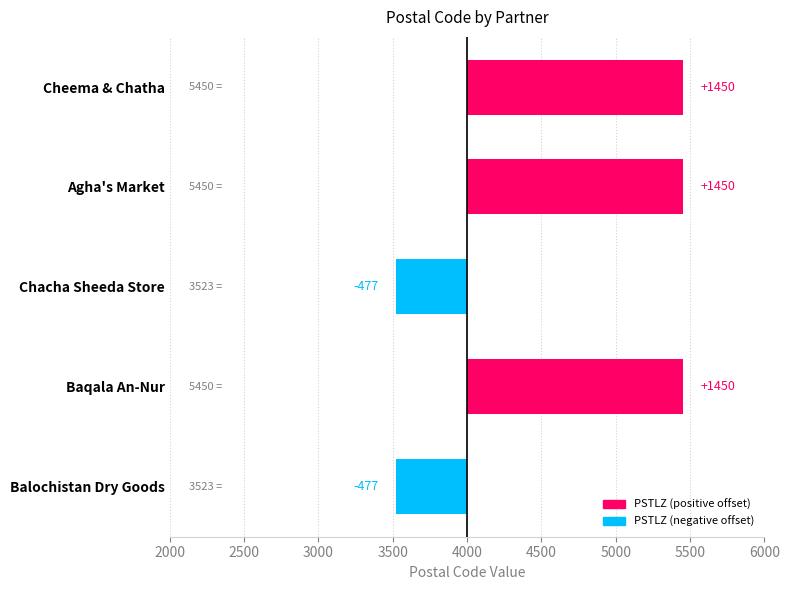

What is the sum of all values?

3396